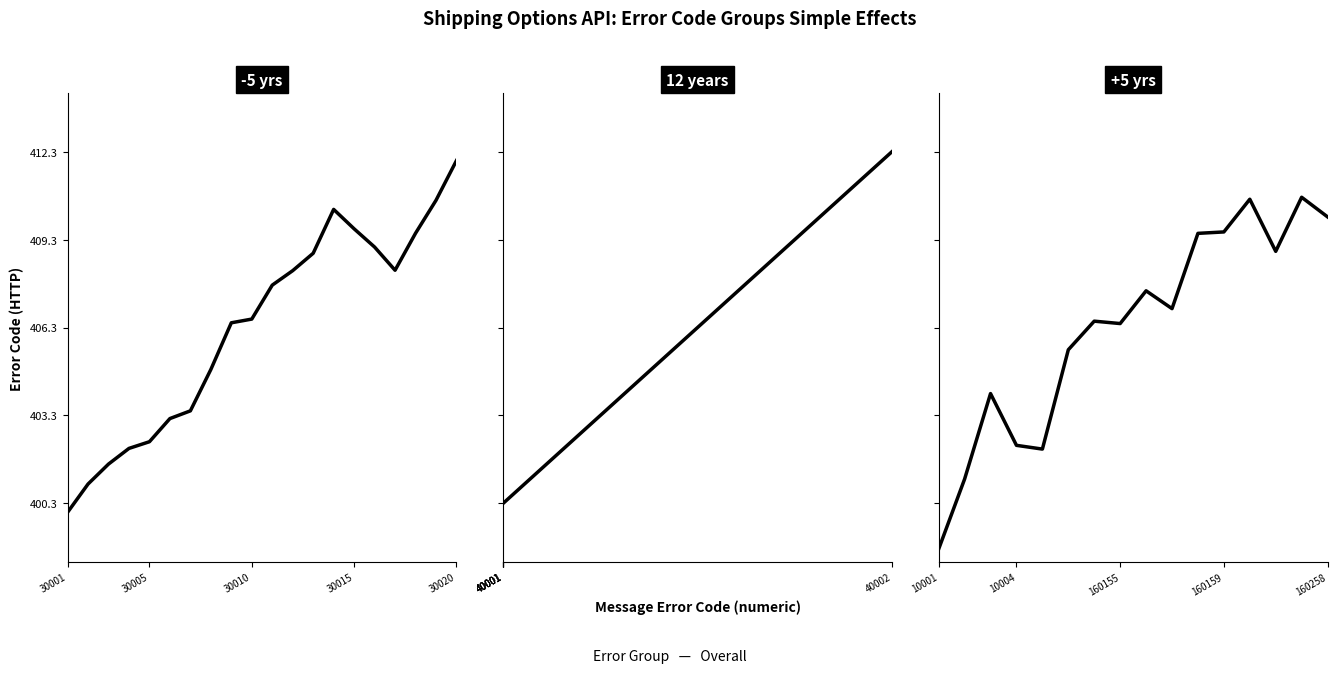

Does the chart have visible grid lines?

No